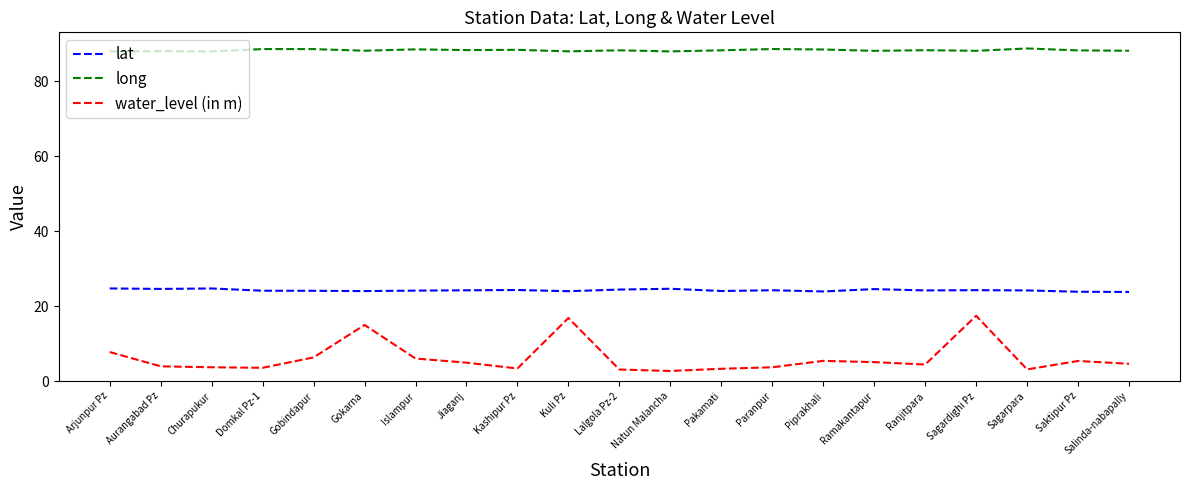

How many lines are shown in the chart?

3